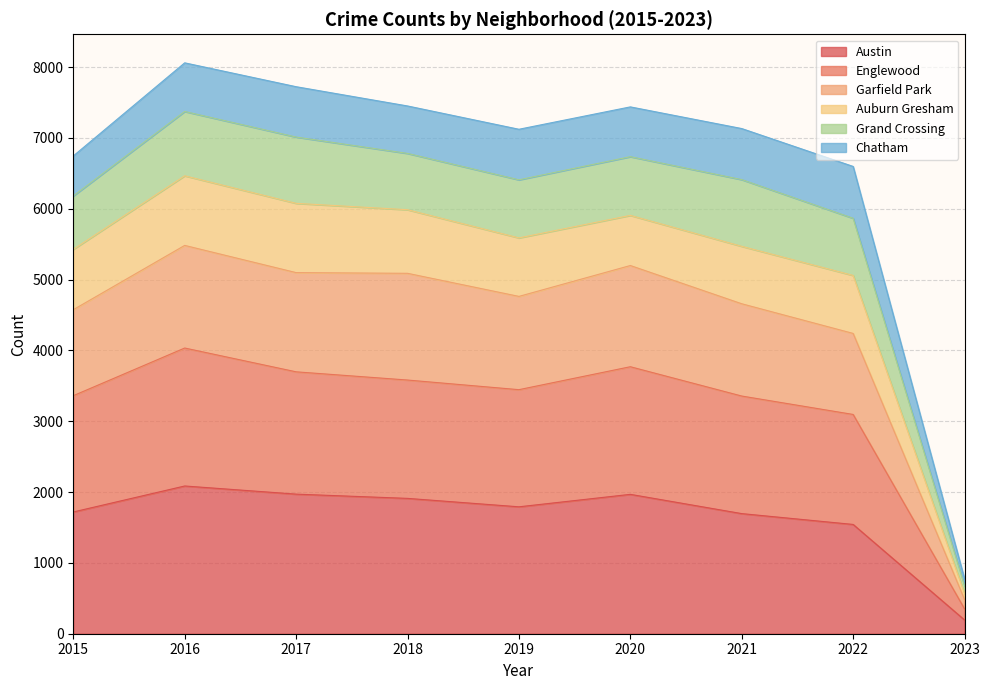

At which category does Garfield Park reach its first local valley?

2019